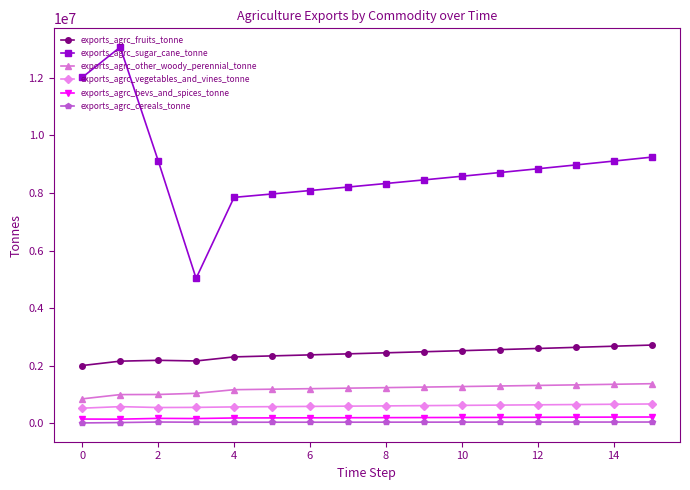

Which series has the largest range (max minus min)?

exports_agrc_sugar_cane_tonne